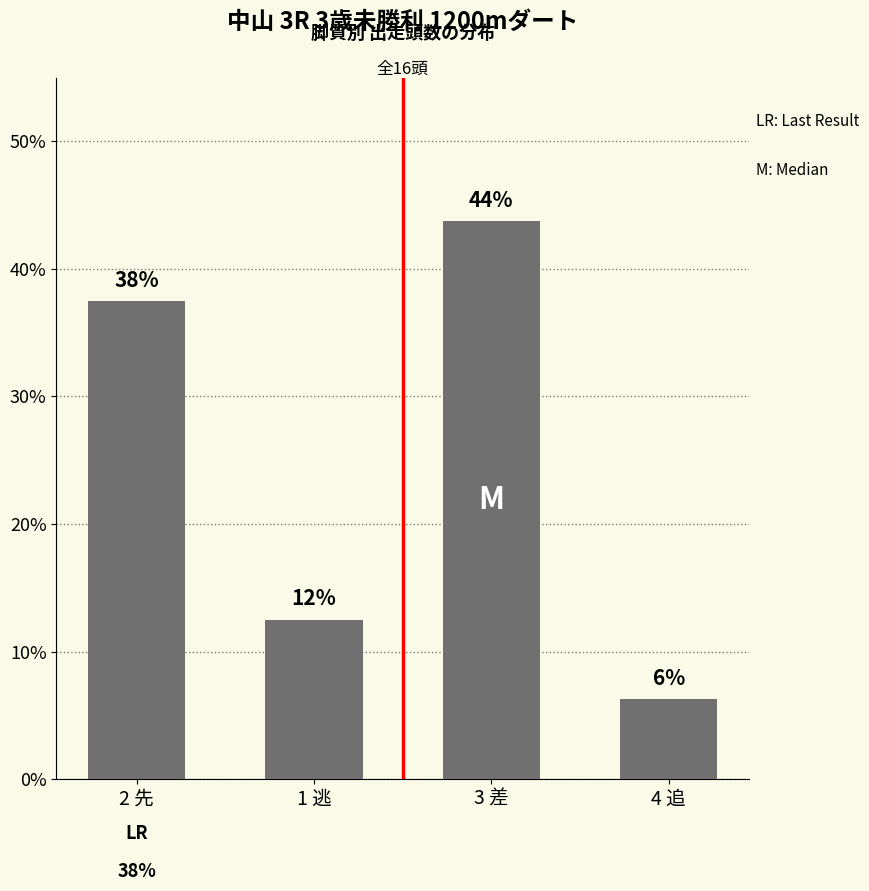

Which has a higher value, 4 追 or 3 差?

3 差